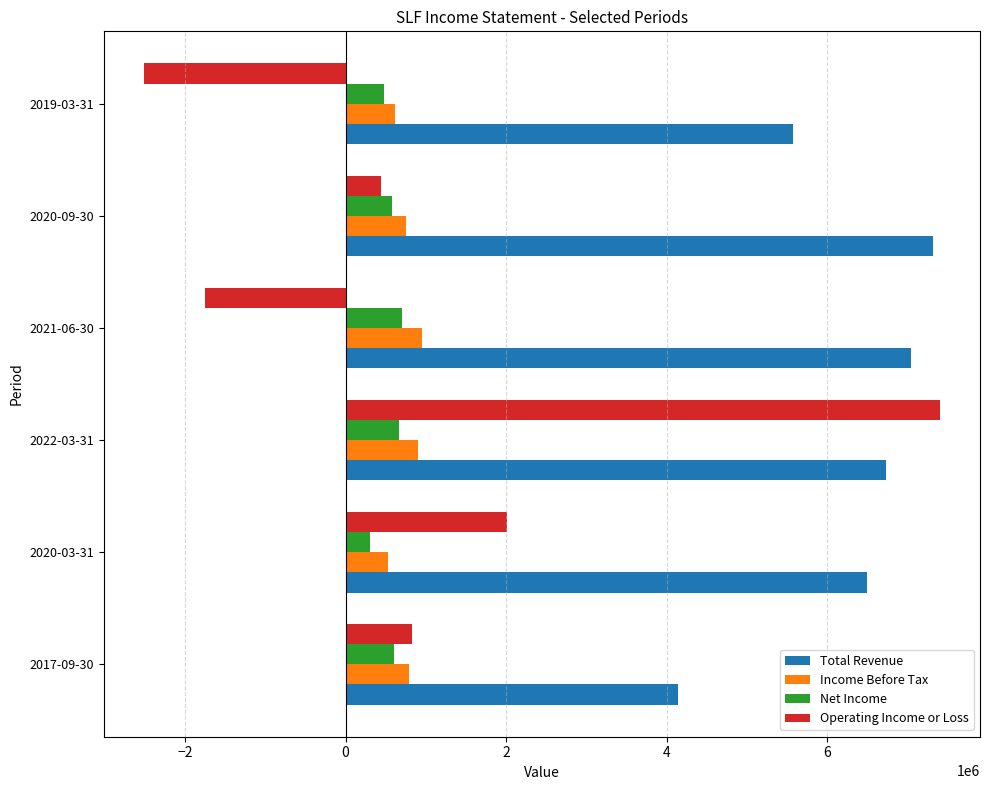

What is the smallest value displayed?

-2512700